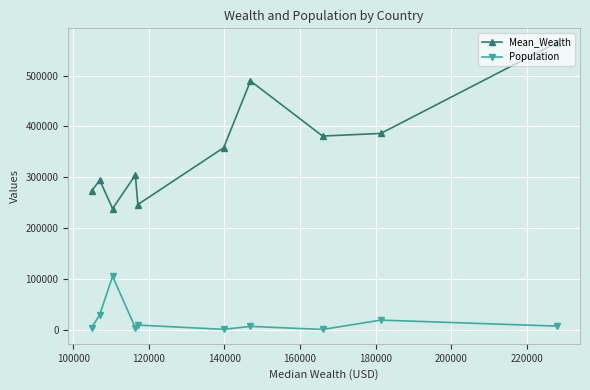

At how many categories does at least one series exceed 339581?

5